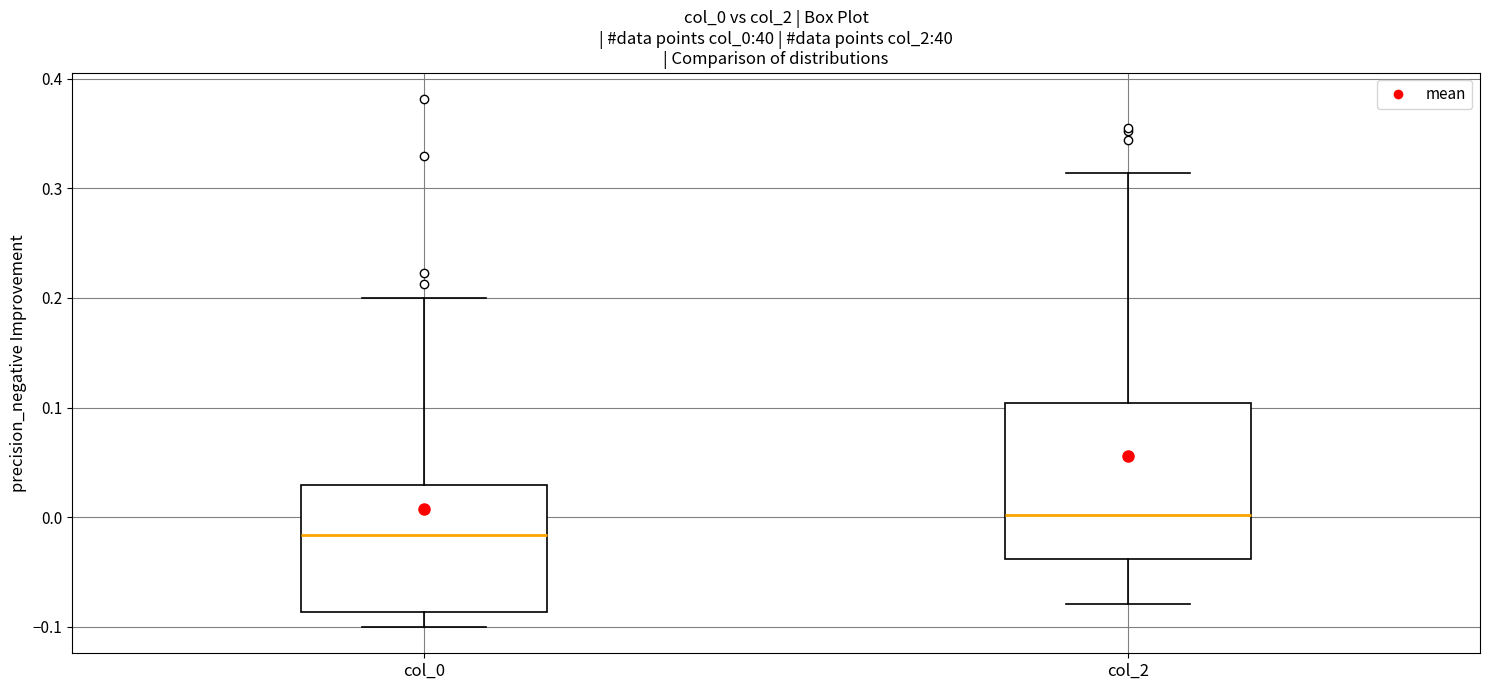

Reading left to right, transcribe this box plot: for each box, give where its median line is, the range the box spans, and where its two whiskers end, as read against the y-axis. The values are not printed on the chart, so give them approximately, as read against the axis.

col_0: median -0.02, box -0.09 to 0.03, whiskers -0.10 to 0.20
col_2: median 0.00, box -0.04 to 0.10, whiskers -0.08 to 0.31